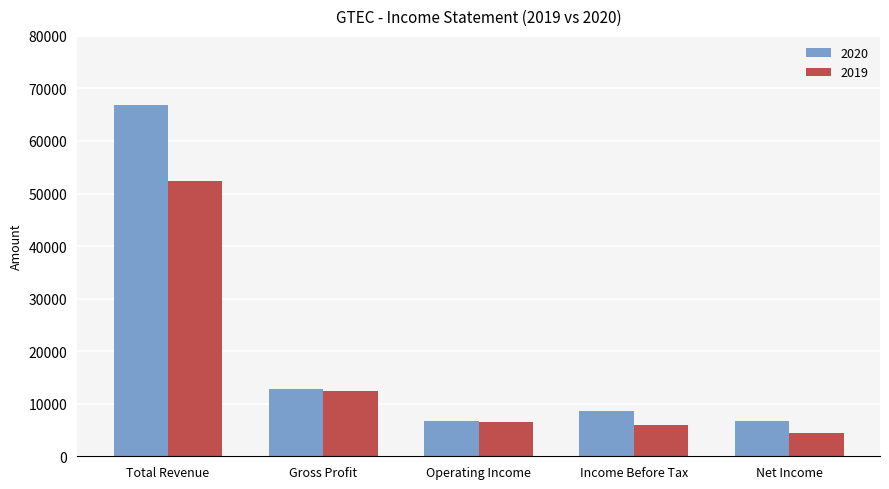

List the labels in order of 2019 value, smallest first.

Net Income, Income Before Tax, Operating Income, Gross Profit, Total Revenue